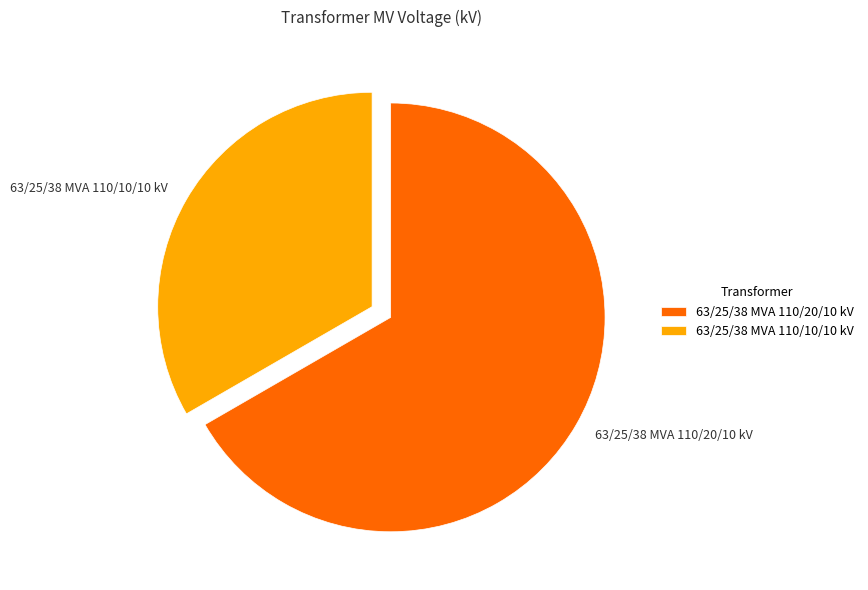

Is it true that 63/25/38 MVA 110/10/10 kV is 33% of the pie?

True